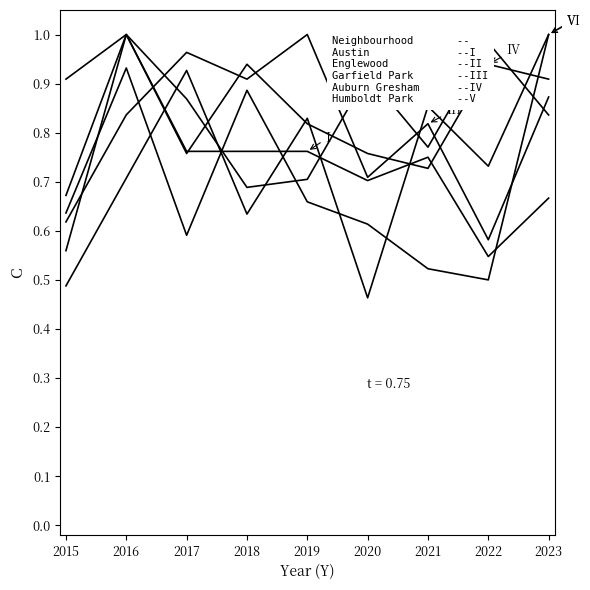

How many lines are shown in the chart?

6